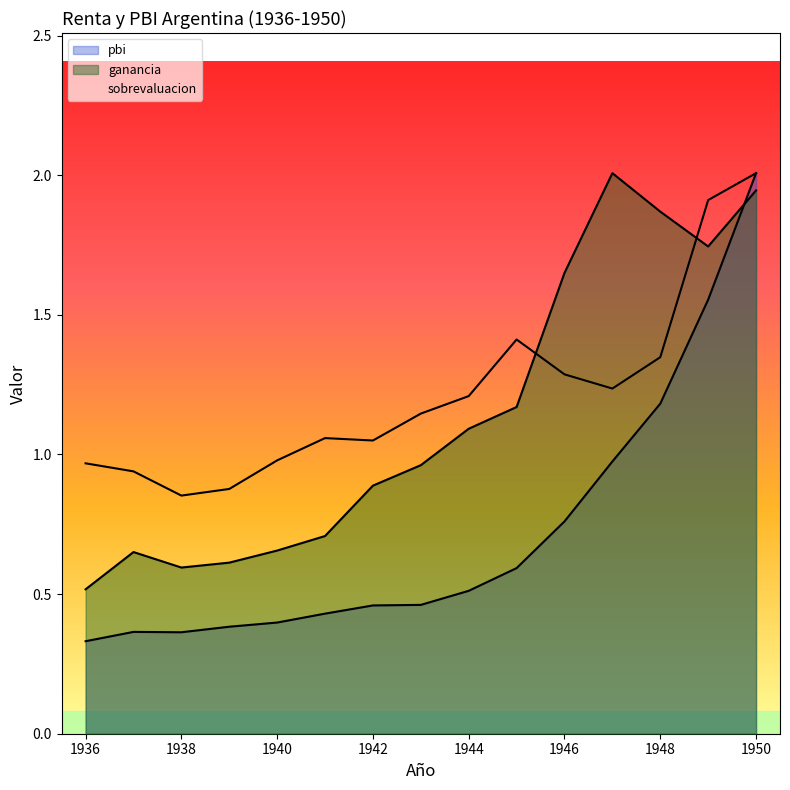

The value of pbi at 1945 is 0.3. True or false?

False